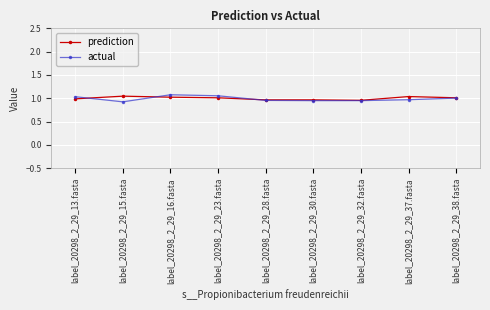

Which series has the widest spread of values?

actual